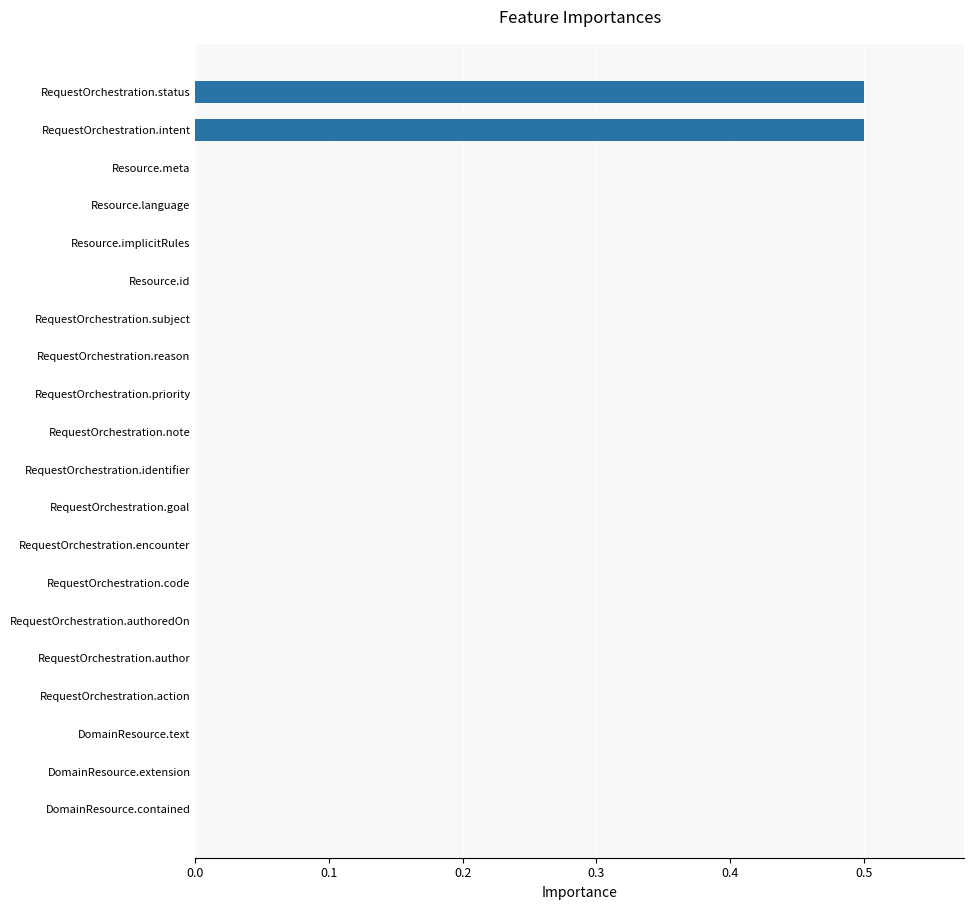

Are the bars grouped side by side (vs. stacked)?

No